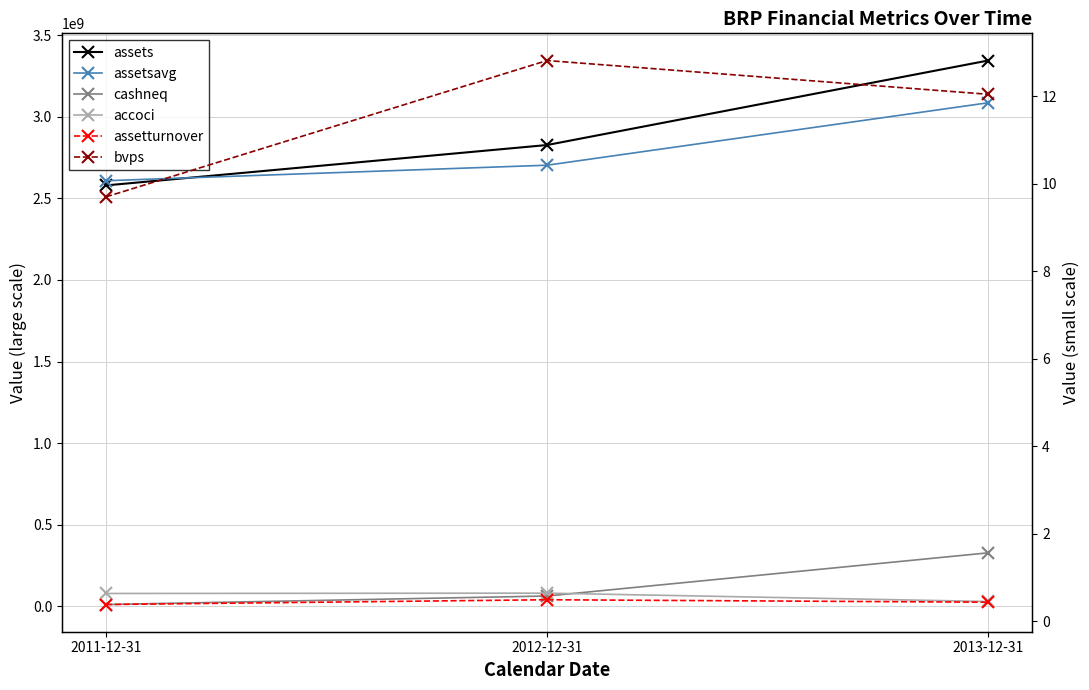

At 2013-12-31, list the series in order from largest to smallest.

assets, assetsavg, cashneq, accoci, bvps, assetturnover